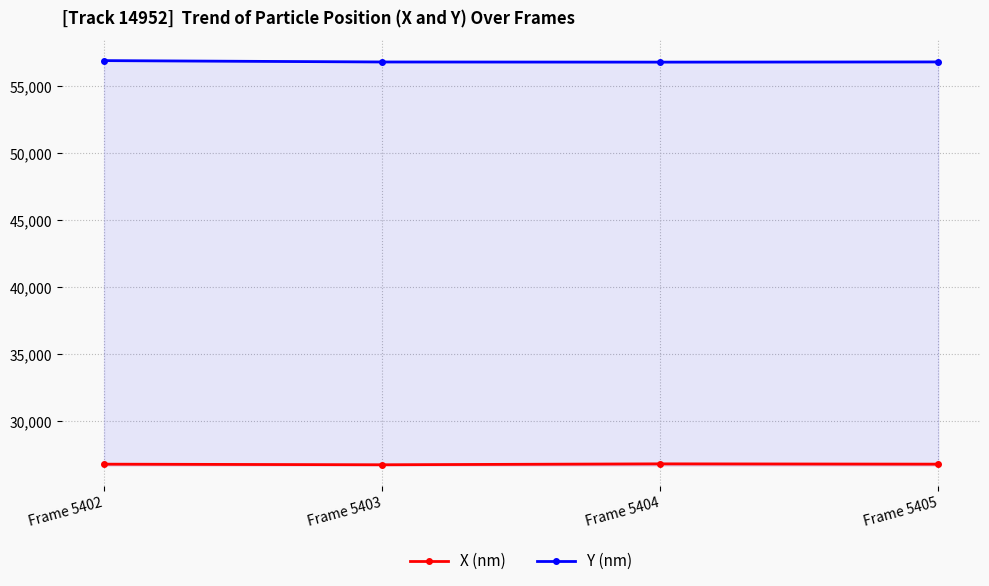

At which category does X (nm) reach its first local valley?

Frame 5403